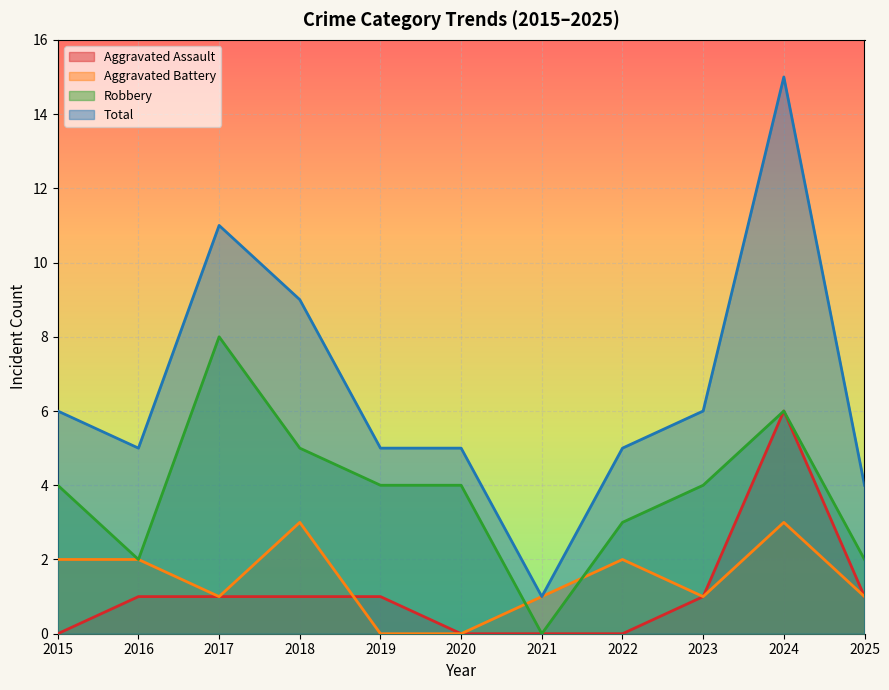

Rank the series at 2025 from lowest to highest value.

Aggravated Assault, Aggravated Battery, Robbery, Total